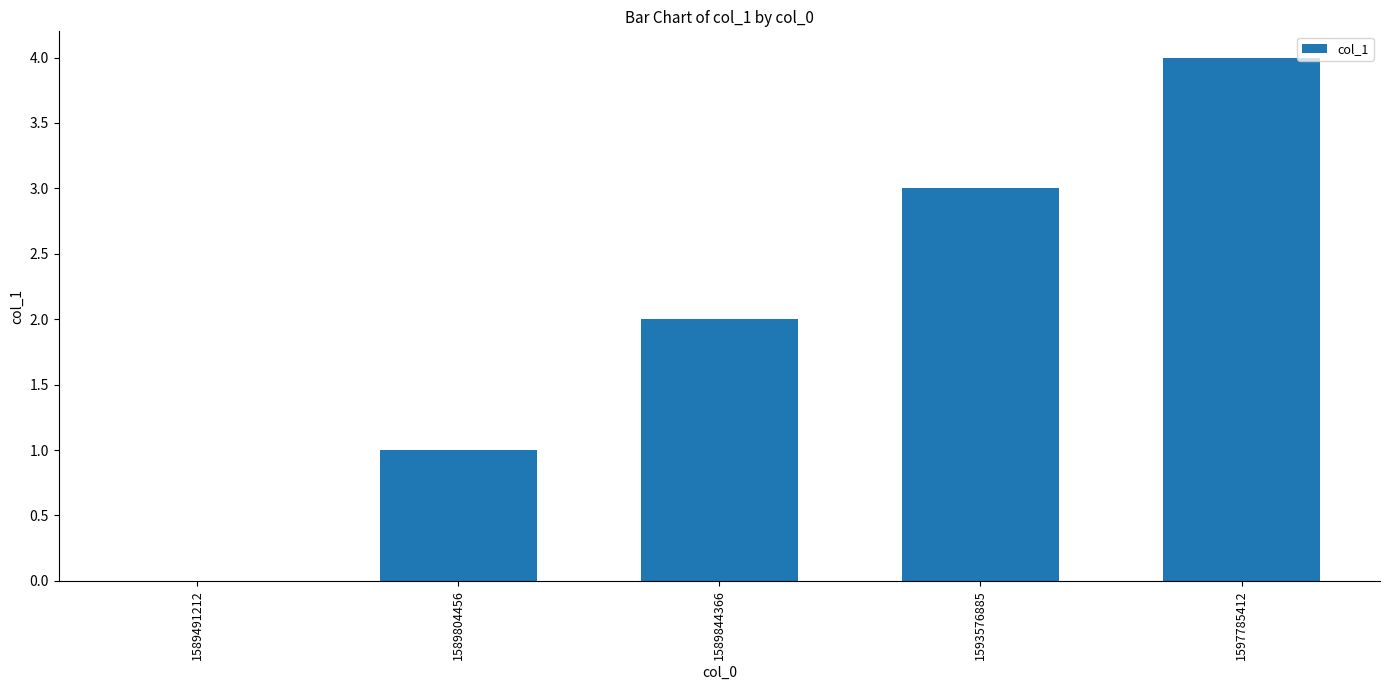

Approximately how many times larger is the value at 1597785412 compared to 1589804456?

4.0